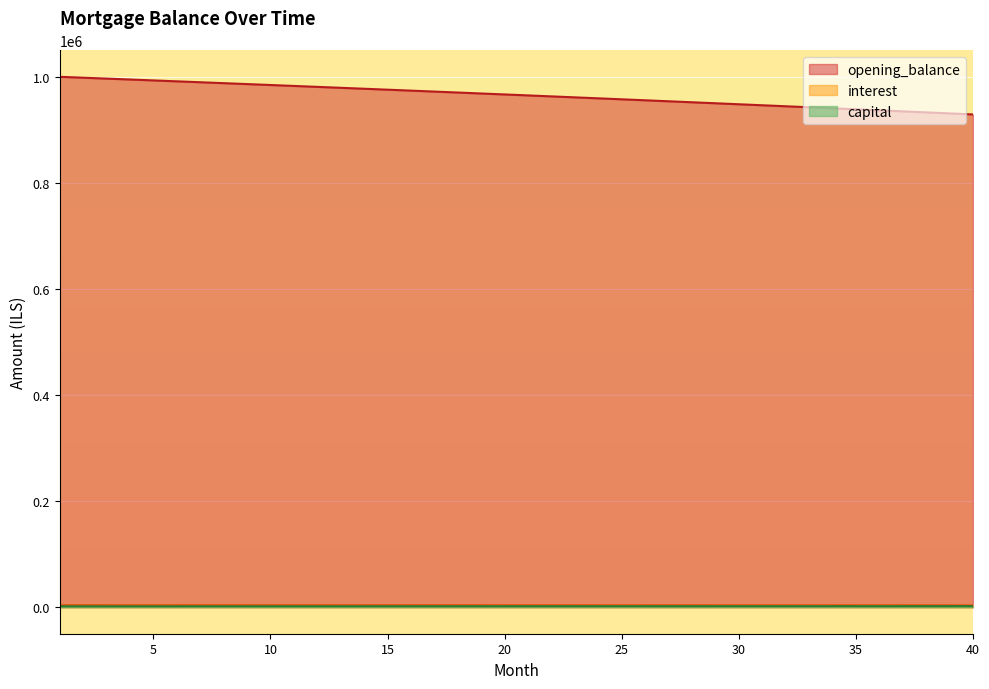

What is the value of the interest point at the 22nd from the left?

3611.6